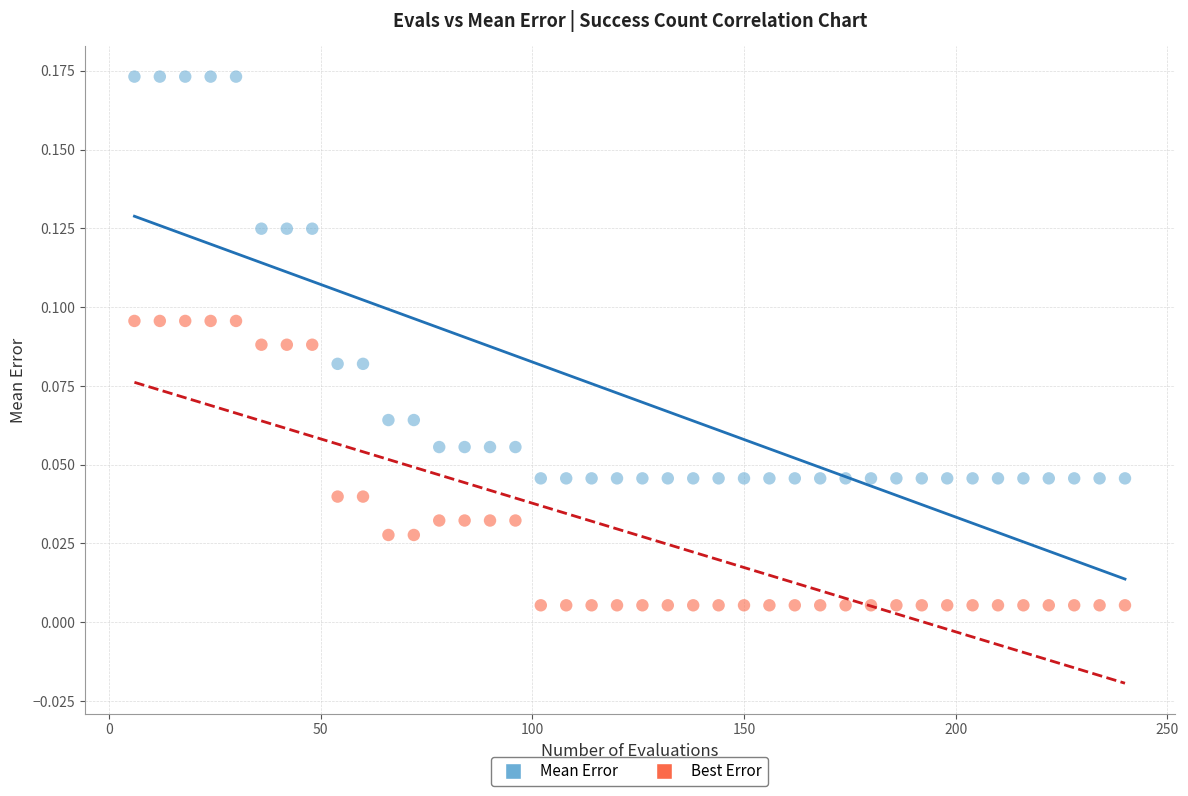

Across all data points, what is the range of X values (max minus min)?

234.0